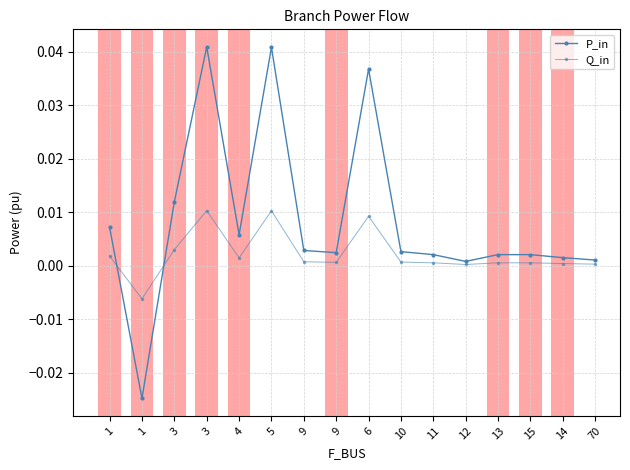

How many data points in P_in are above 0?

15